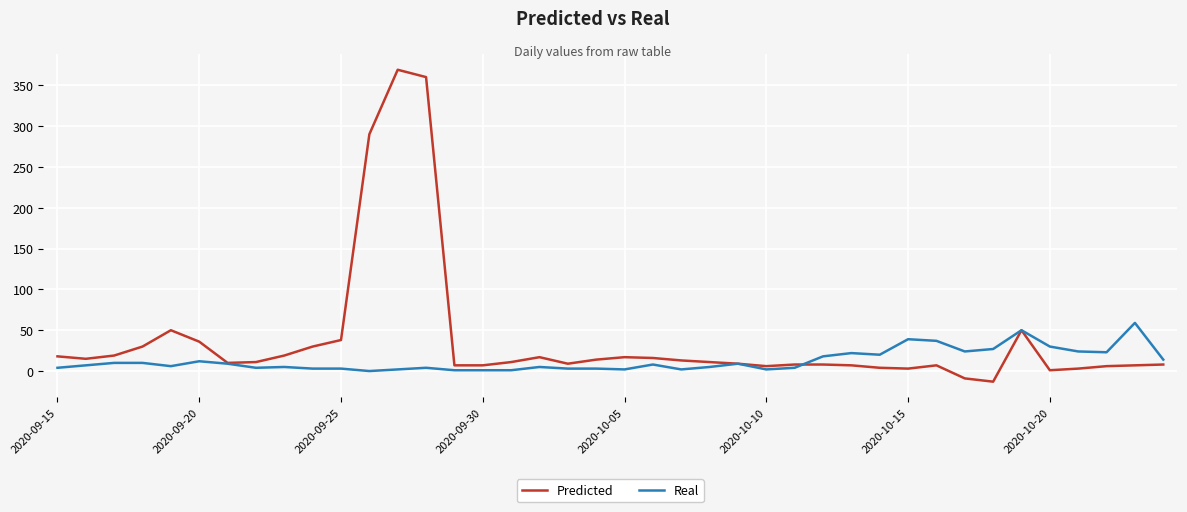

What is the maximum value shown in the chart?

369